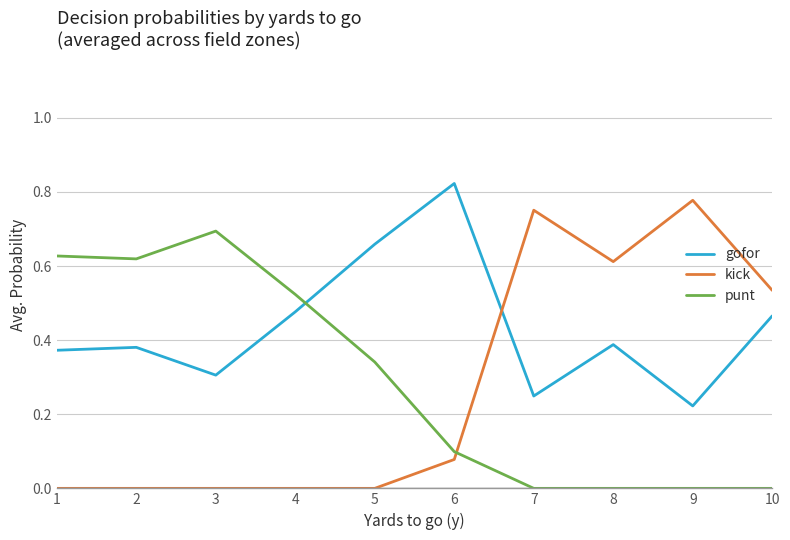

Rank the series by their maximum value, from highest to lowest.

gofor, kick, punt